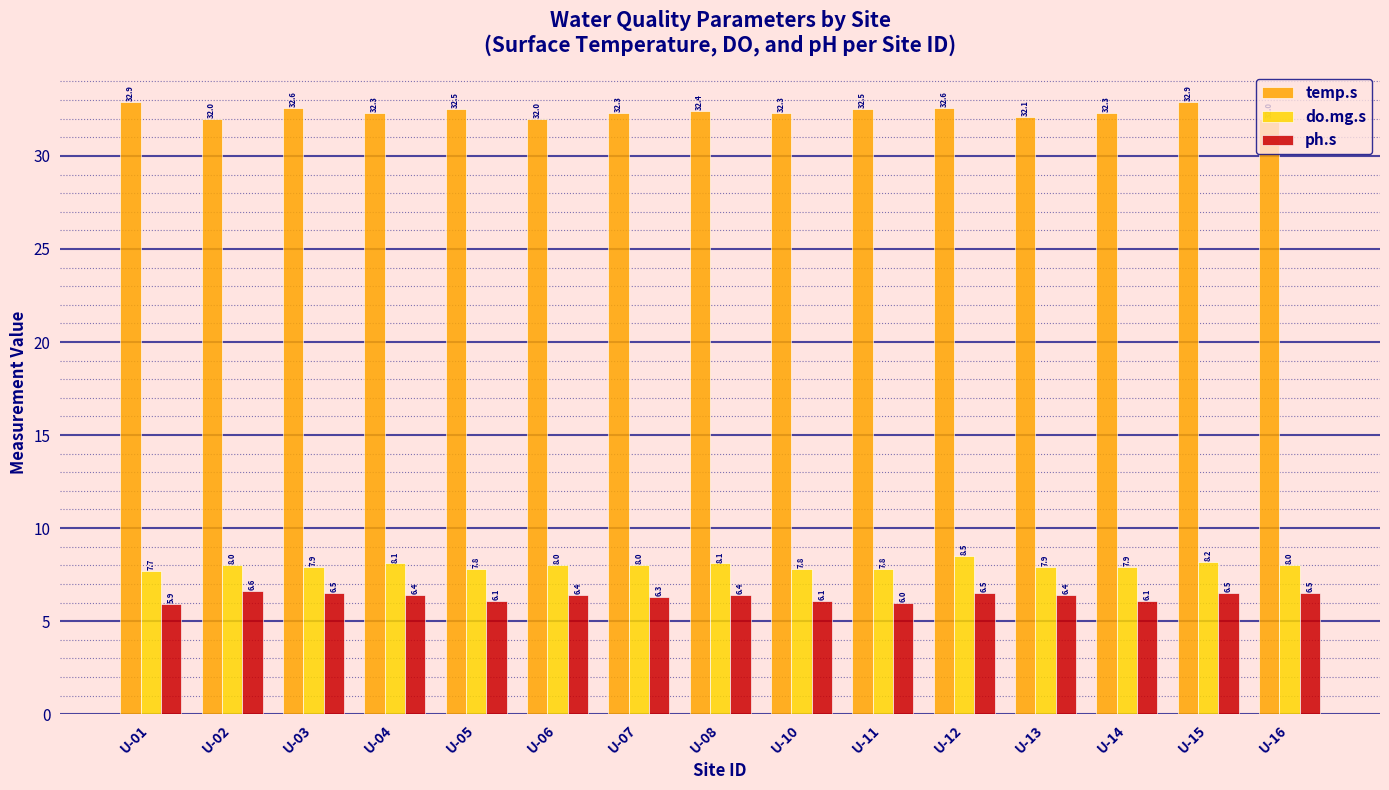

The value of do.mg.s at U-05 is 12.1. True or false?

False